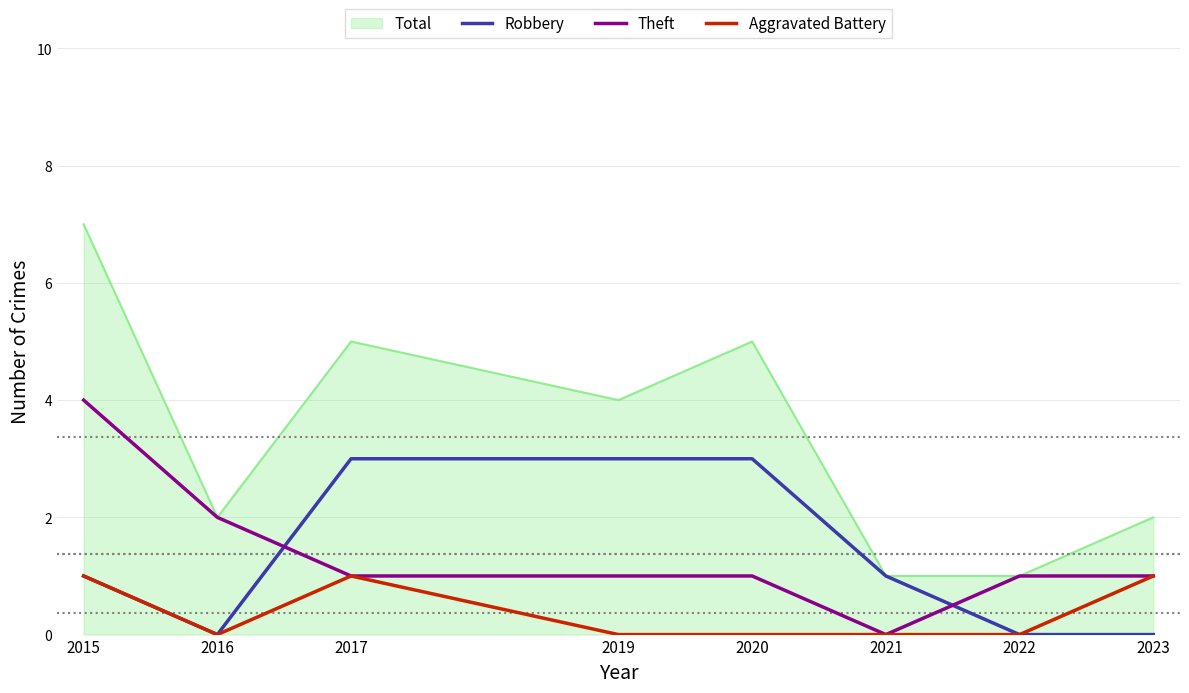

Rank the series by their maximum value, from highest to lowest.

Total, Theft, Robbery, Aggravated Battery